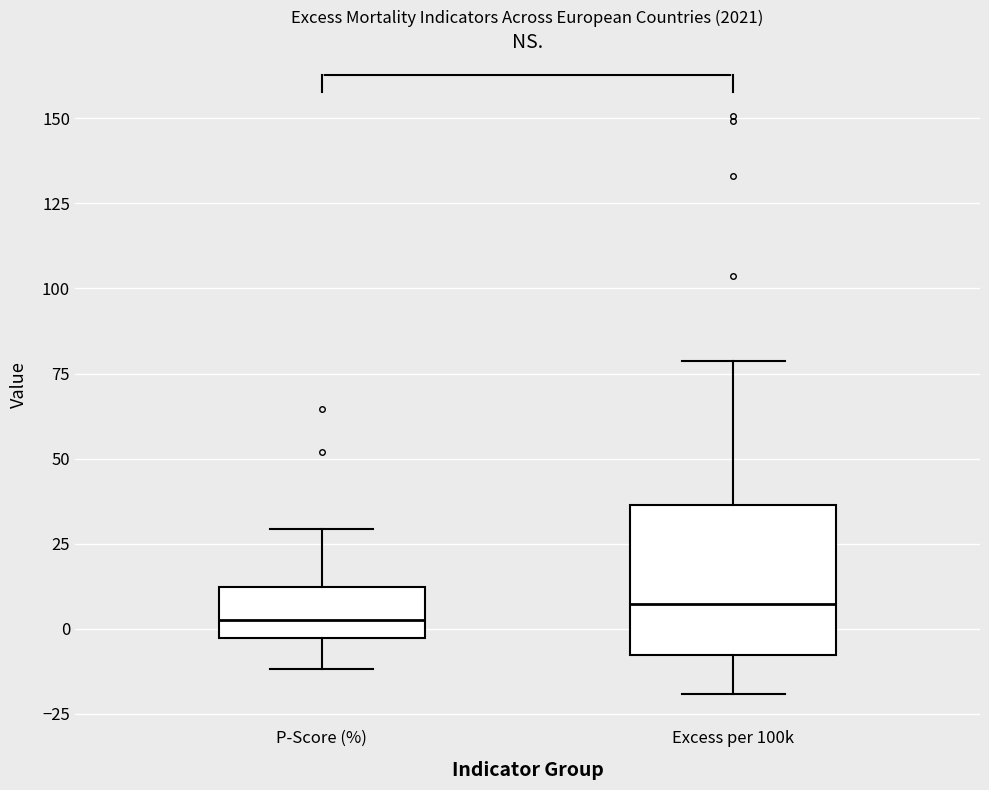

Reading left to right, transcribe this box plot: for each box, give where its median line is, the range the box spans, and where its two whiskers end, as read against the y-axis. The values are not printed on the chart, so give them approximately, as read against the axis.

P-Score (%): median 5, box -5 to 10, whiskers -10 to 30
Excess per 100k: median 5, box -10 to 35, whiskers -20 to 80